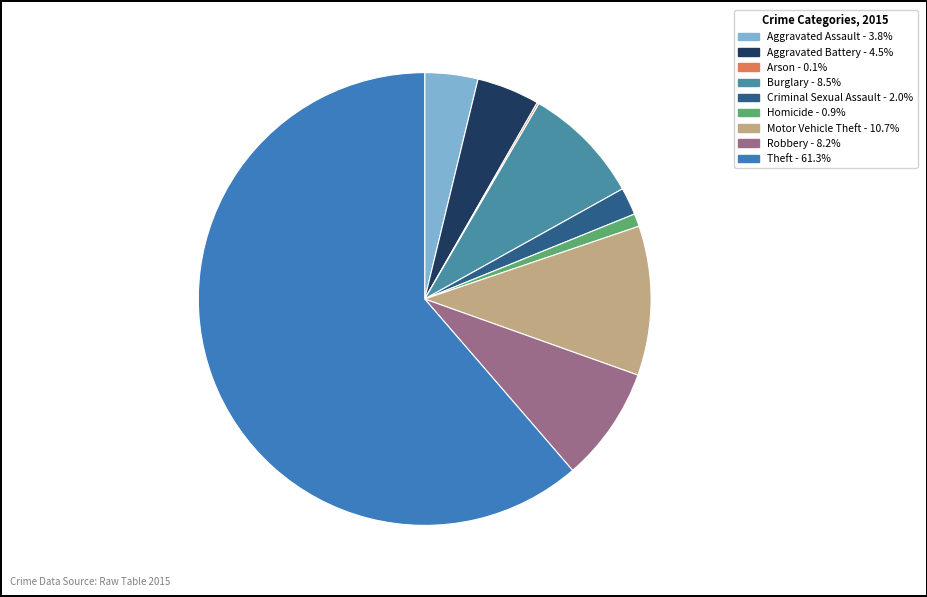

To the nearest percent, what is the combined percentage of Homicide and Theft?

62%